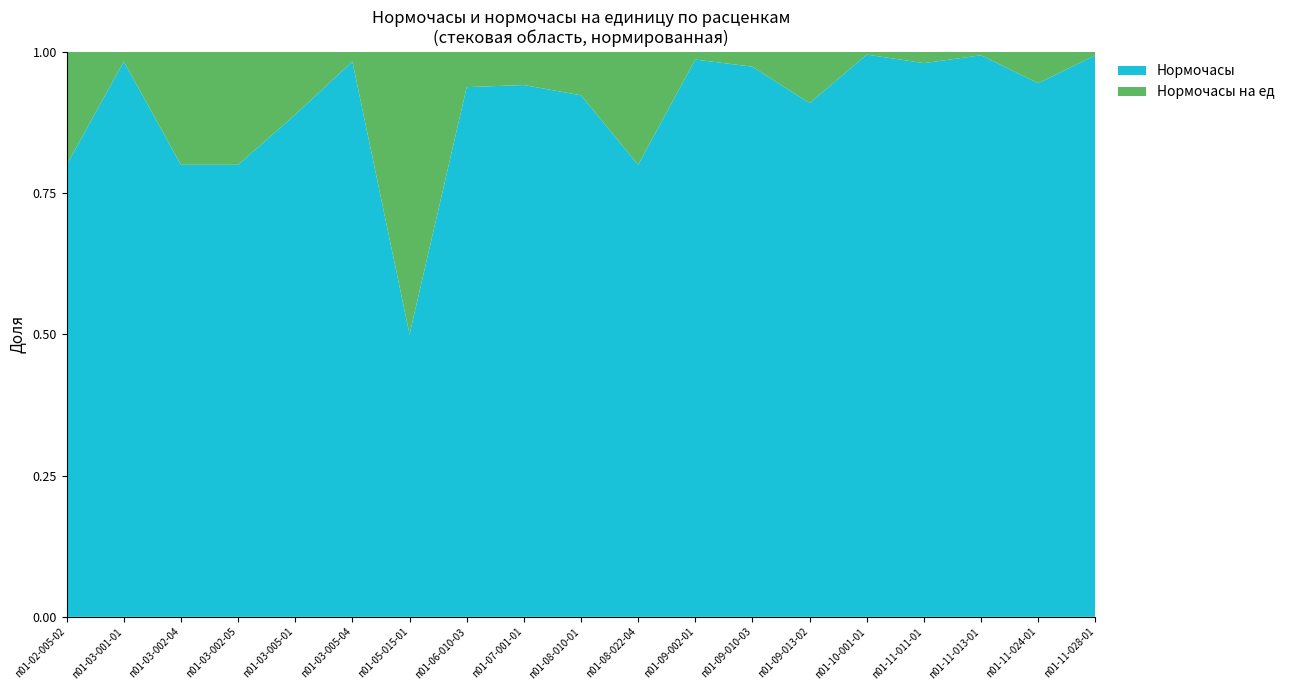

Reading right to left, what are all the values shown in this chart?

Нормочасы: 52.2	13.9	162.0	635.0	248.9	810.0	499.5	466.6	835.9	204.1	38.9	270.0	20.9	256.5	43.2	10.8	7.2	74.1	21.6
Нормочасы на ед: 0.3	0.8	1.0	13.0	1.2	81.0	13.5	6.5	209.0	17.0	2.4	18.0	20.9	4.5	5.4	2.7	1.8	1.3	5.4